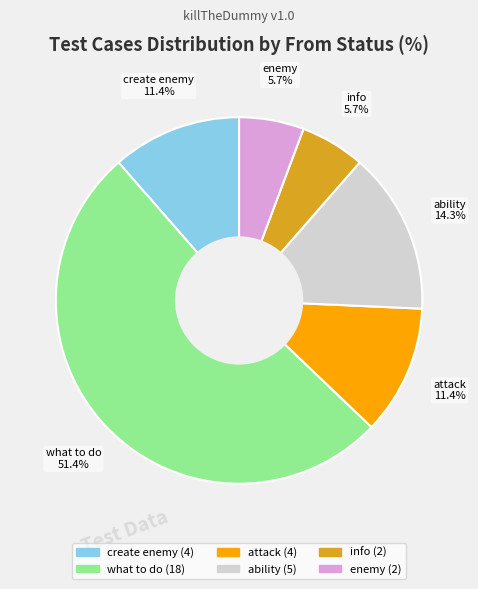

Which slice represents more than half of the pie?

what to do